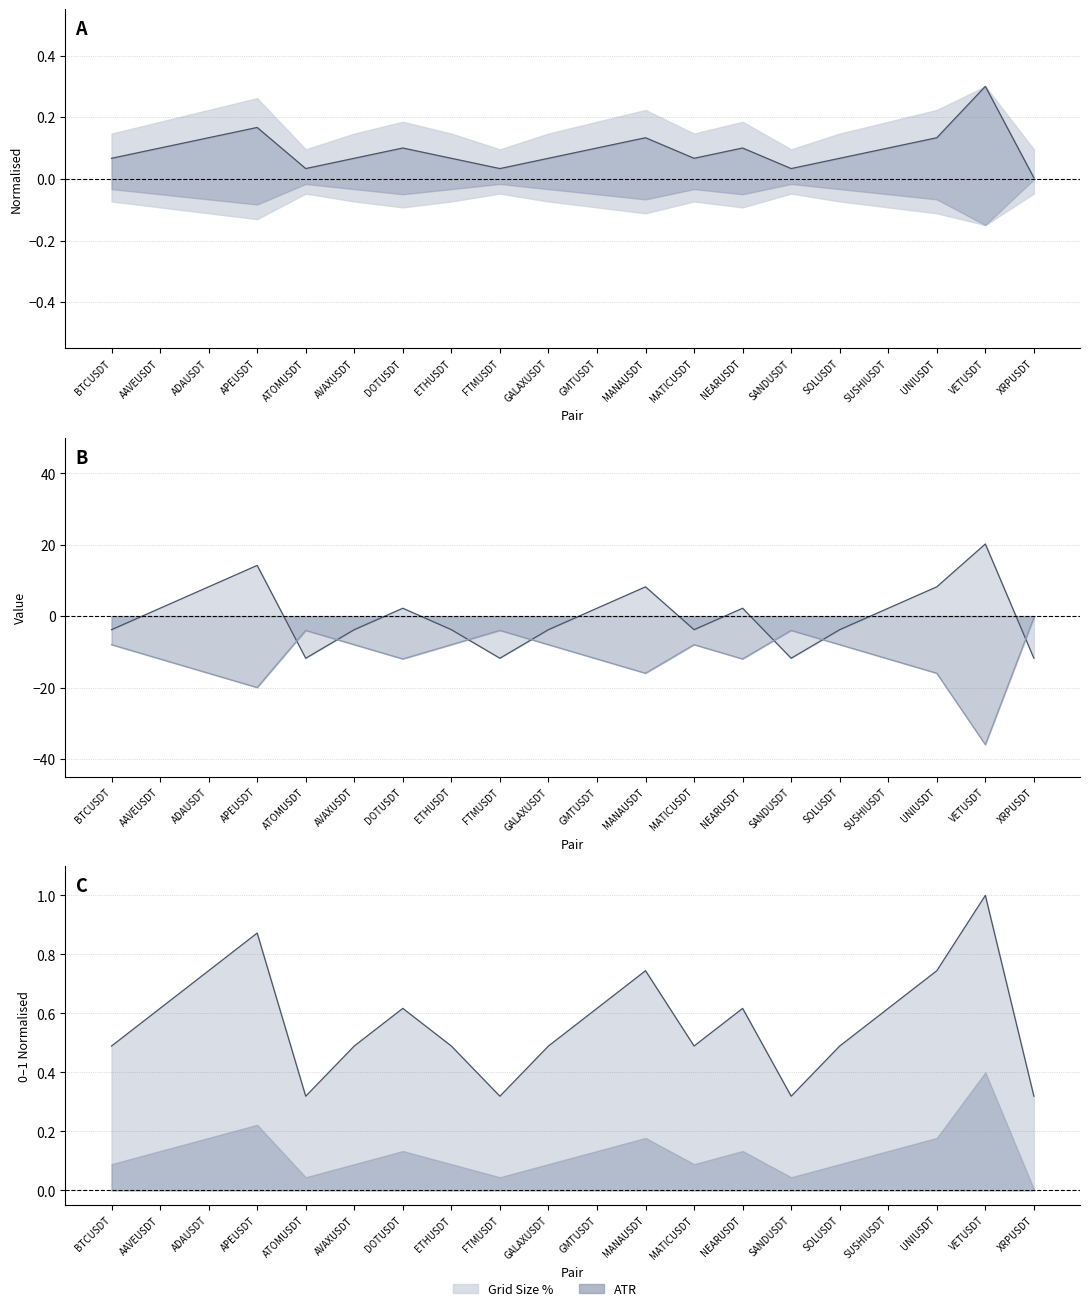

In Grid norm line, how many points are higher than both neighbors (excluding endpoints)?

5